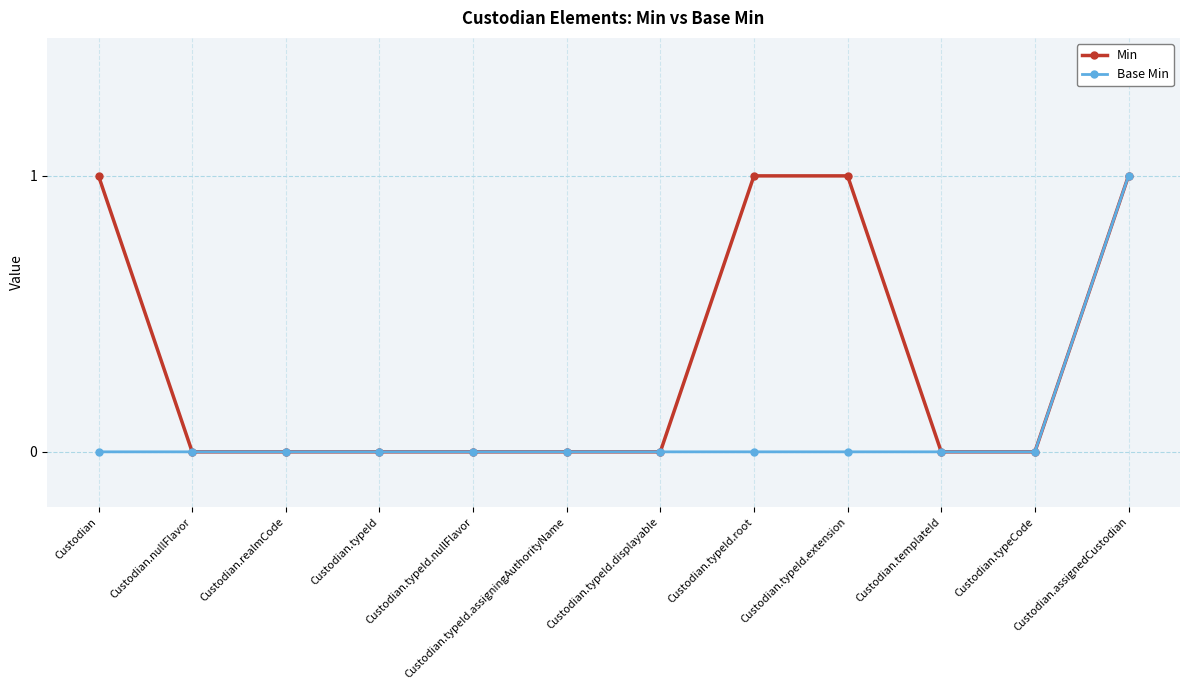

What is the label of the 3rd point from the left?

Custodian.realmCode